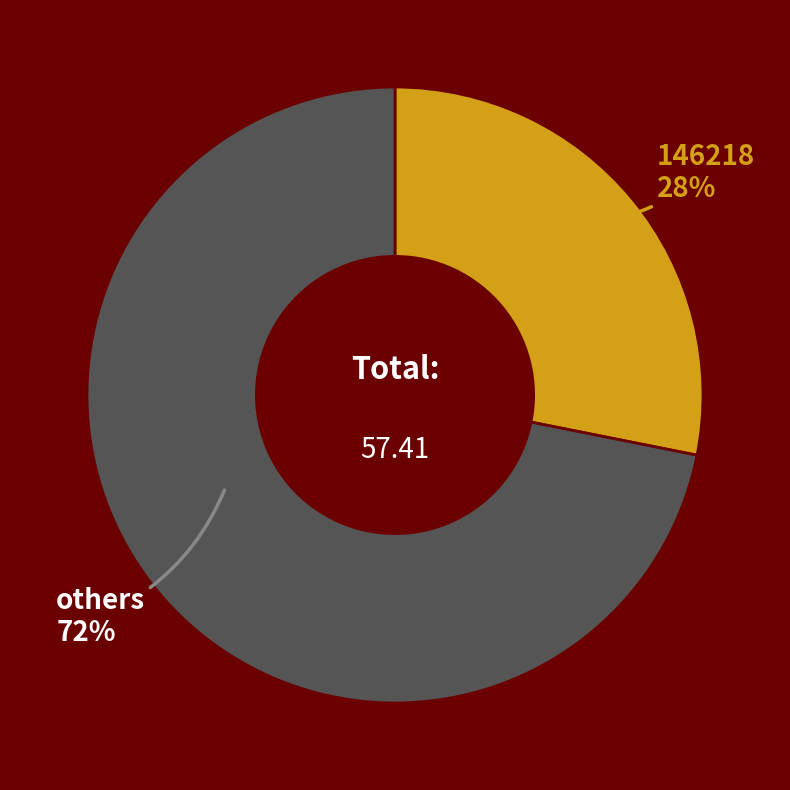

Count the number of slices in the pie.

2